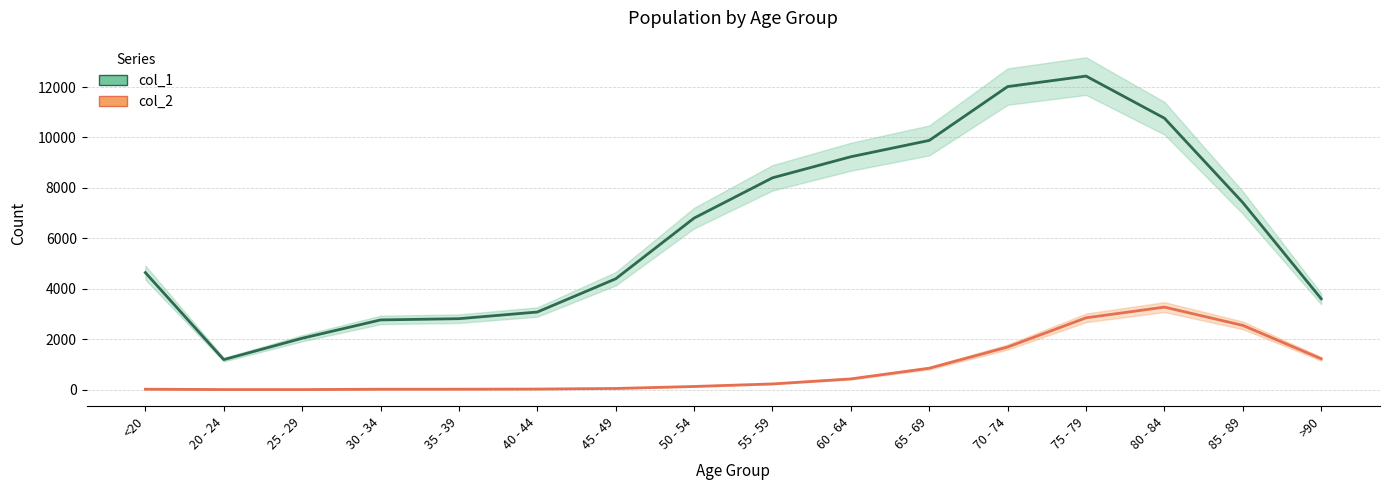

Reading right to left, transcribe all the data shown in this chart.

col_1: 3604	7417	10764	12434	12018	9883	9236	8400	6803	4396	3078	2814	2765	2038	1191	4641
col_2: 1224	2548	3273	2848	1690	850	426	227	126	47	24	18	17	3	4	18